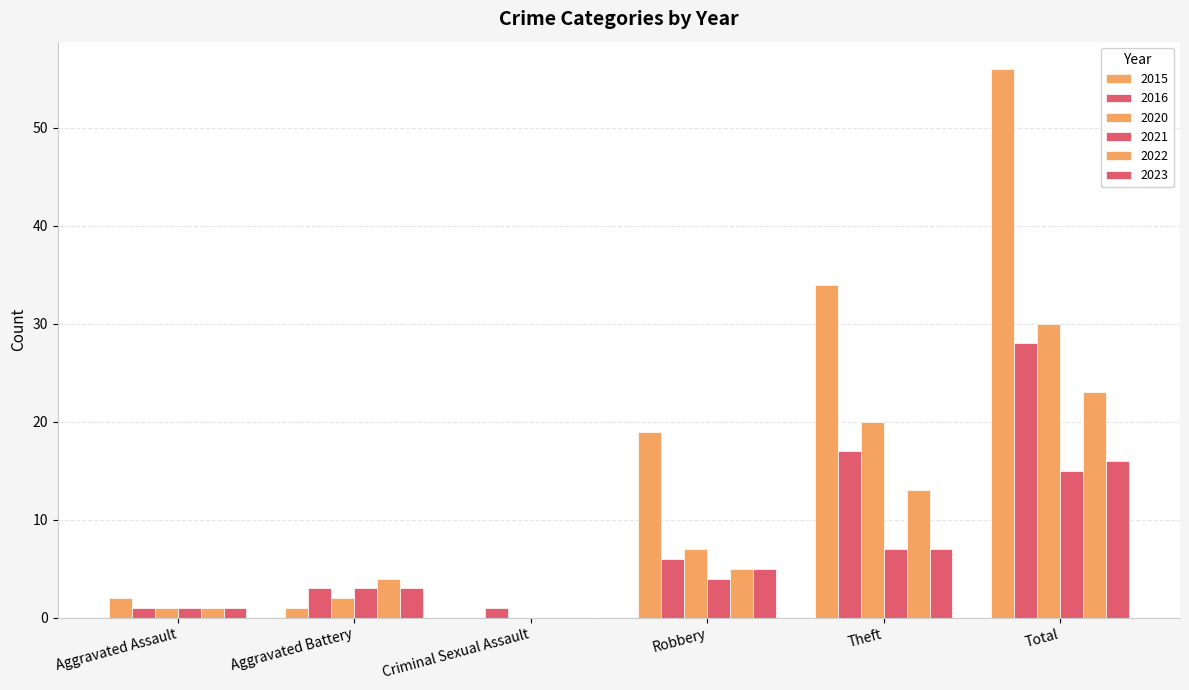

Reading left to right, extract all data points from this chart.

2015: Aggravated Assault=2	Aggravated Battery=1	Criminal Sexual Assault=0	Robbery=19	Theft=34	Total=56
2016: Aggravated Assault=1	Aggravated Battery=3	Criminal Sexual Assault=1	Robbery=6	Theft=17	Total=28
2020: Aggravated Assault=1	Aggravated Battery=2	Criminal Sexual Assault=0	Robbery=7	Theft=20	Total=30
2021: Aggravated Assault=1	Aggravated Battery=3	Criminal Sexual Assault=0	Robbery=4	Theft=7	Total=15
2022: Aggravated Assault=1	Aggravated Battery=4	Criminal Sexual Assault=0	Robbery=5	Theft=13	Total=23
2023: Aggravated Assault=1	Aggravated Battery=3	Criminal Sexual Assault=0	Robbery=5	Theft=7	Total=16